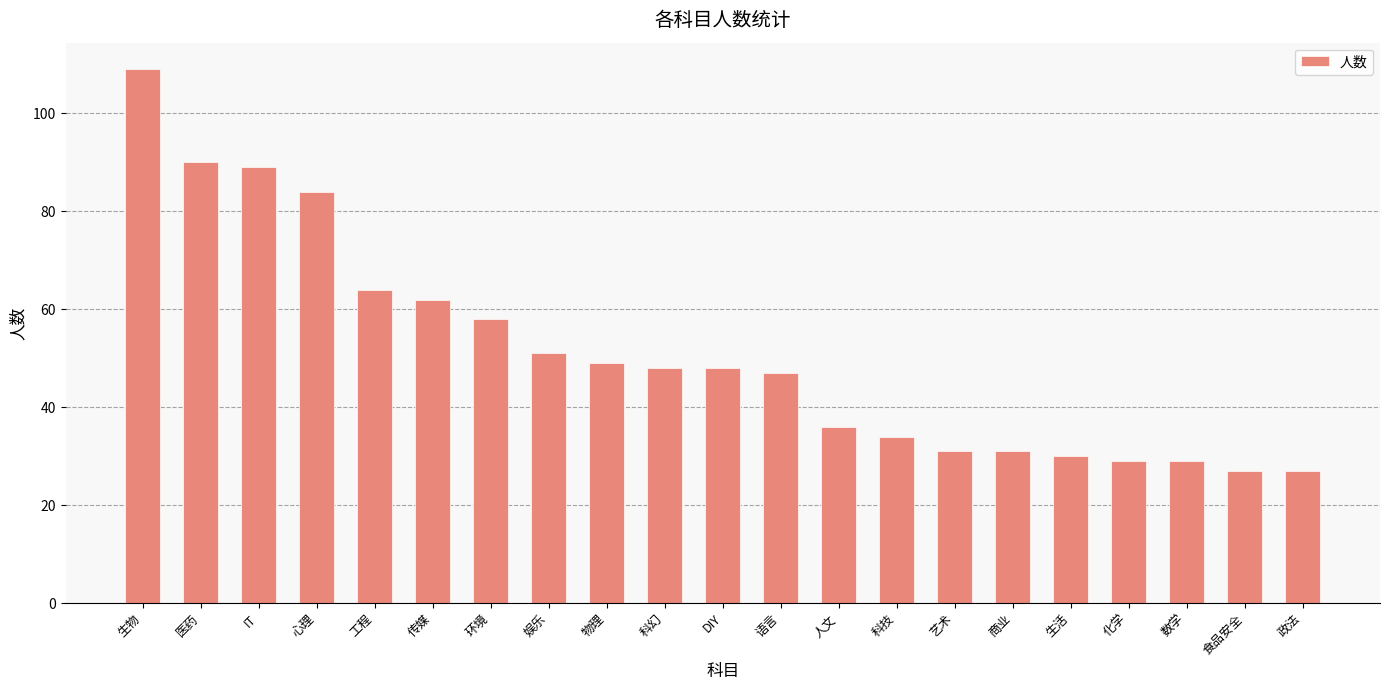

Reading left to right, list all the values displayed in this chart.

109	90	89	84	64	62	58	51	49	48	48	47	36	34	31	31	30	29	29	27	27